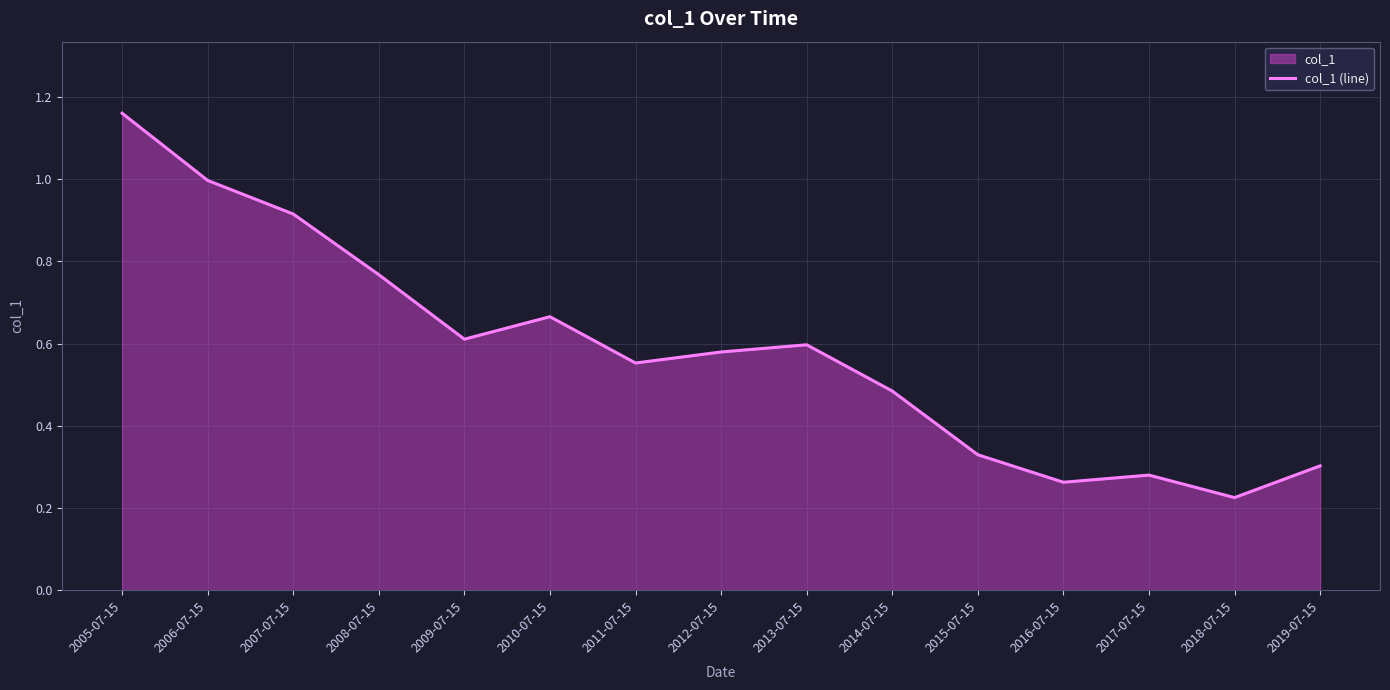

What is the difference between the maximum and second lowest values?

0.9